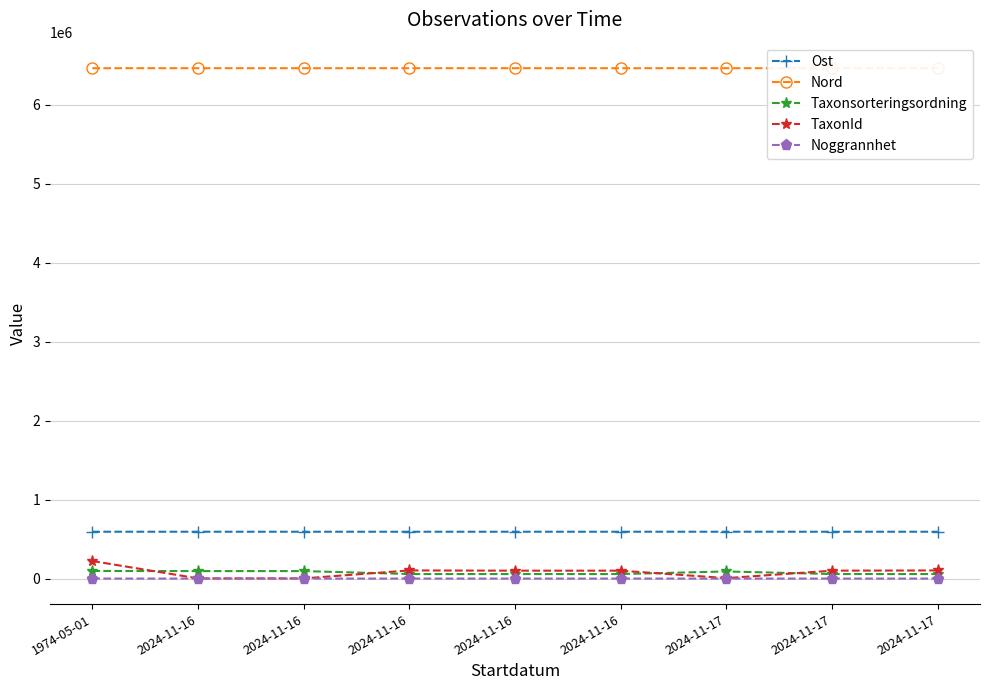

What are all the series names shown in the legend?

Ost, Nord, Taxonsorteringsordning, TaxonId, Noggrannhet